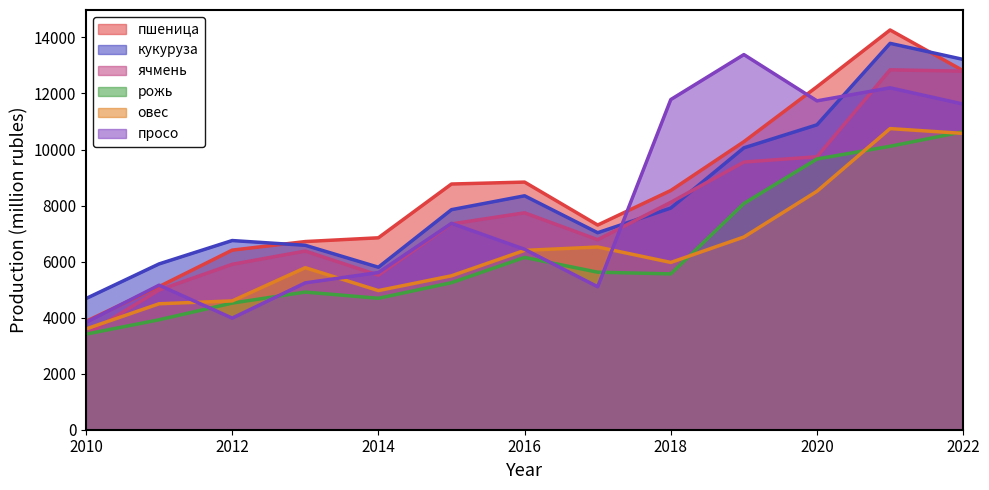

What is the difference between the second highest and minimum values in the рожь series?

6704.0